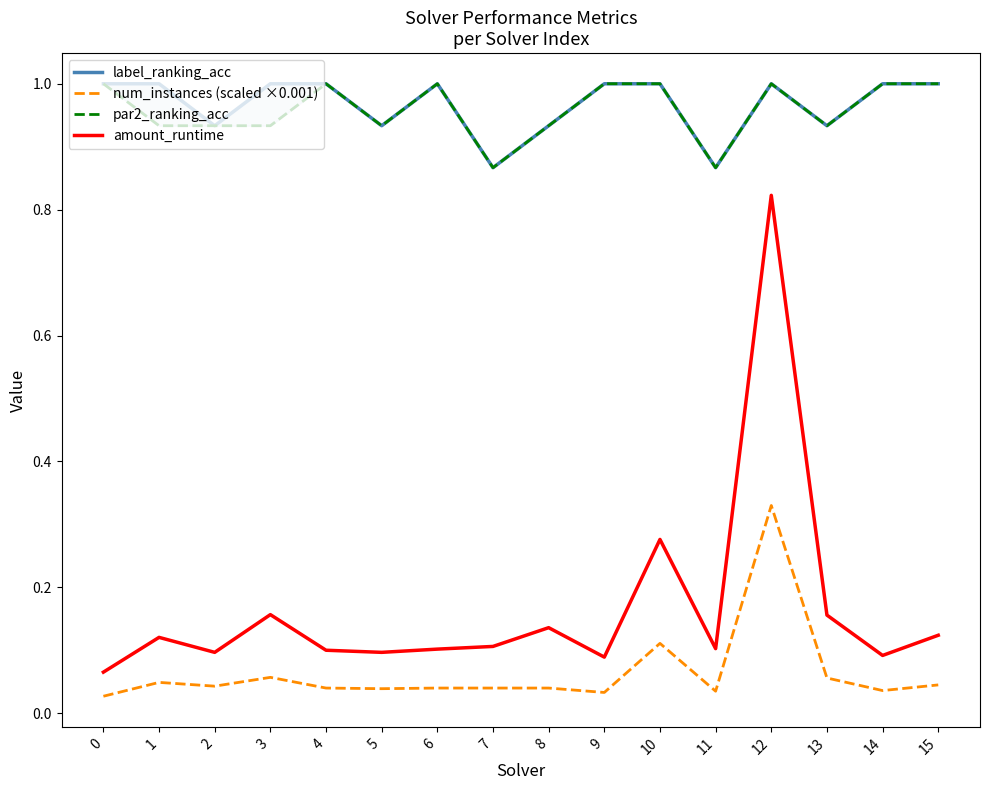

How many interior local peaks does the par2_ranking_acc series have?

3